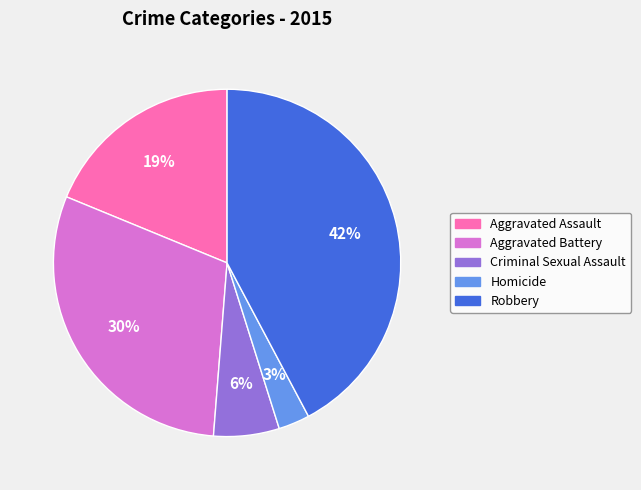

Is Aggravated Battery the majority of the pie?

No